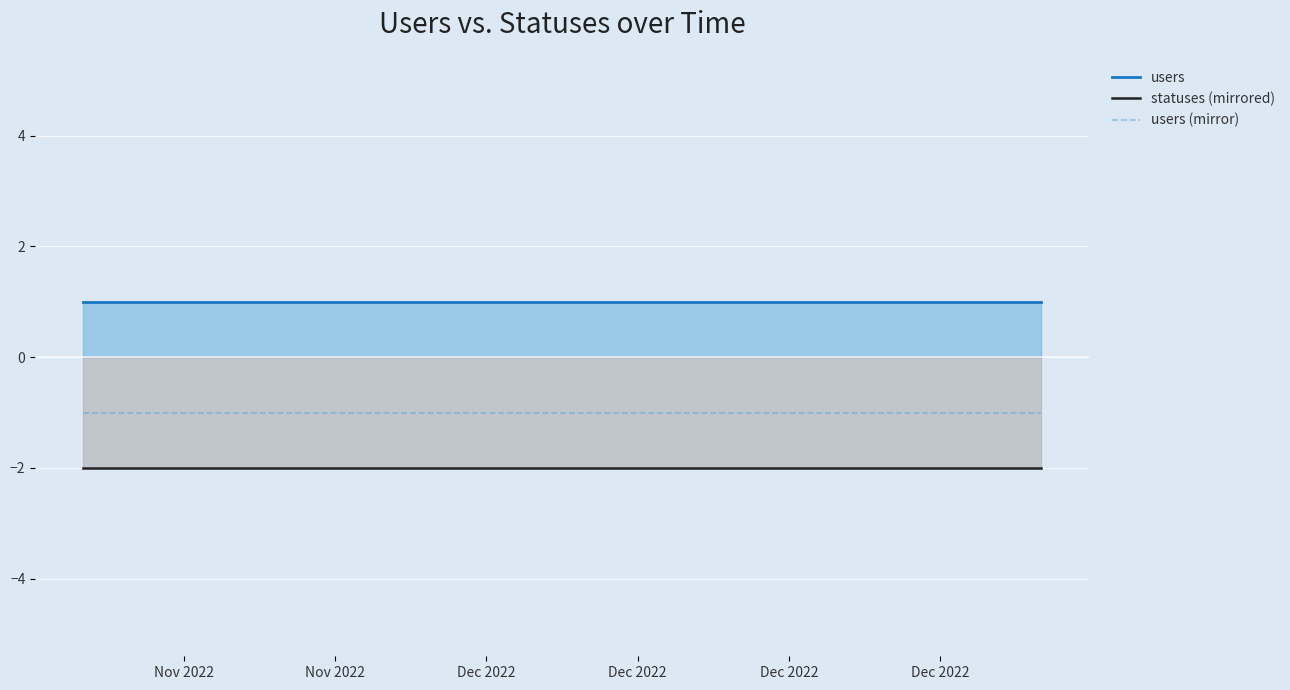

True or false: users (mirror) has more than 0 points higher than both neighbors.

False